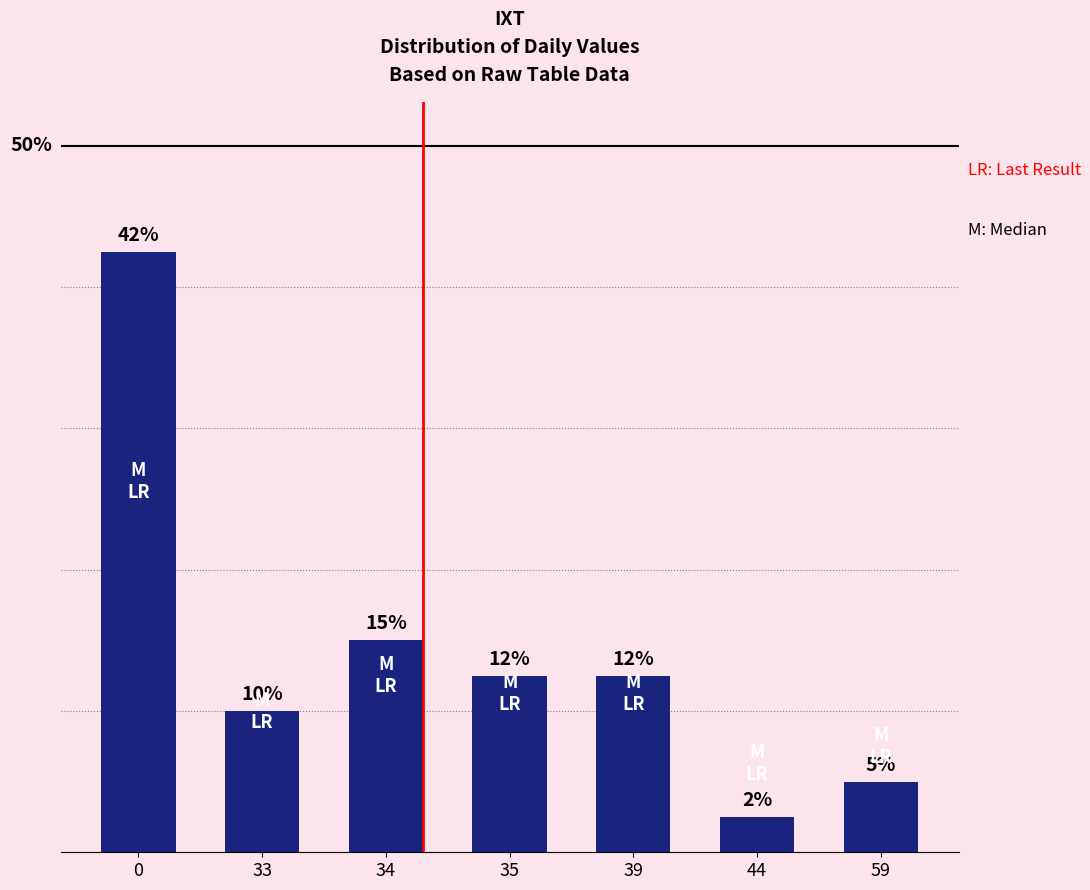

Are the bars horizontal?

No